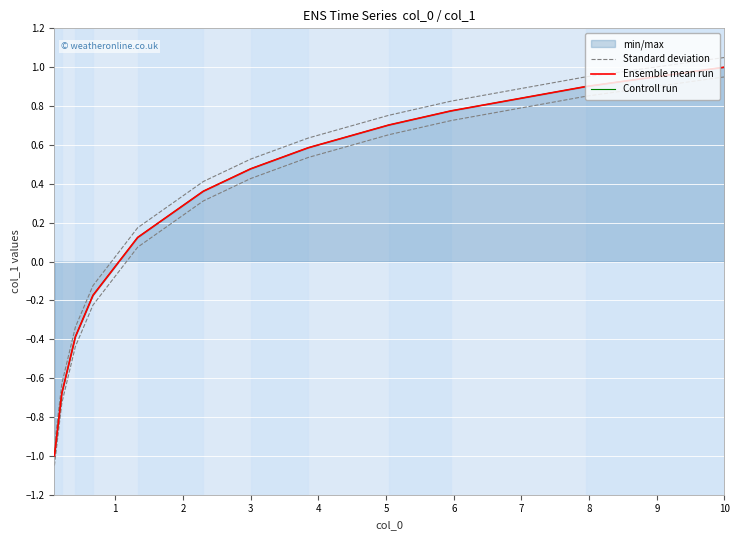

Is the value of Controll run at 7 greater than the value of Ensemble mean run at 2?

Yes